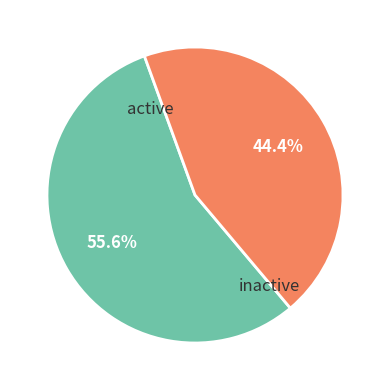

Which slice is the smallest?

inactive